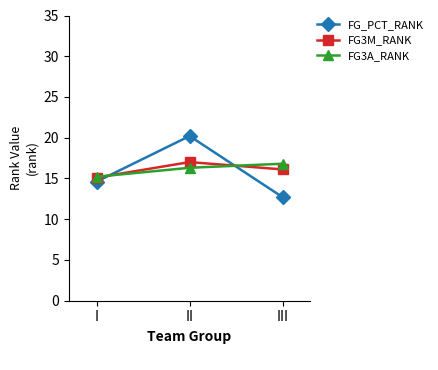

What is the total value across all series at II?

53.5